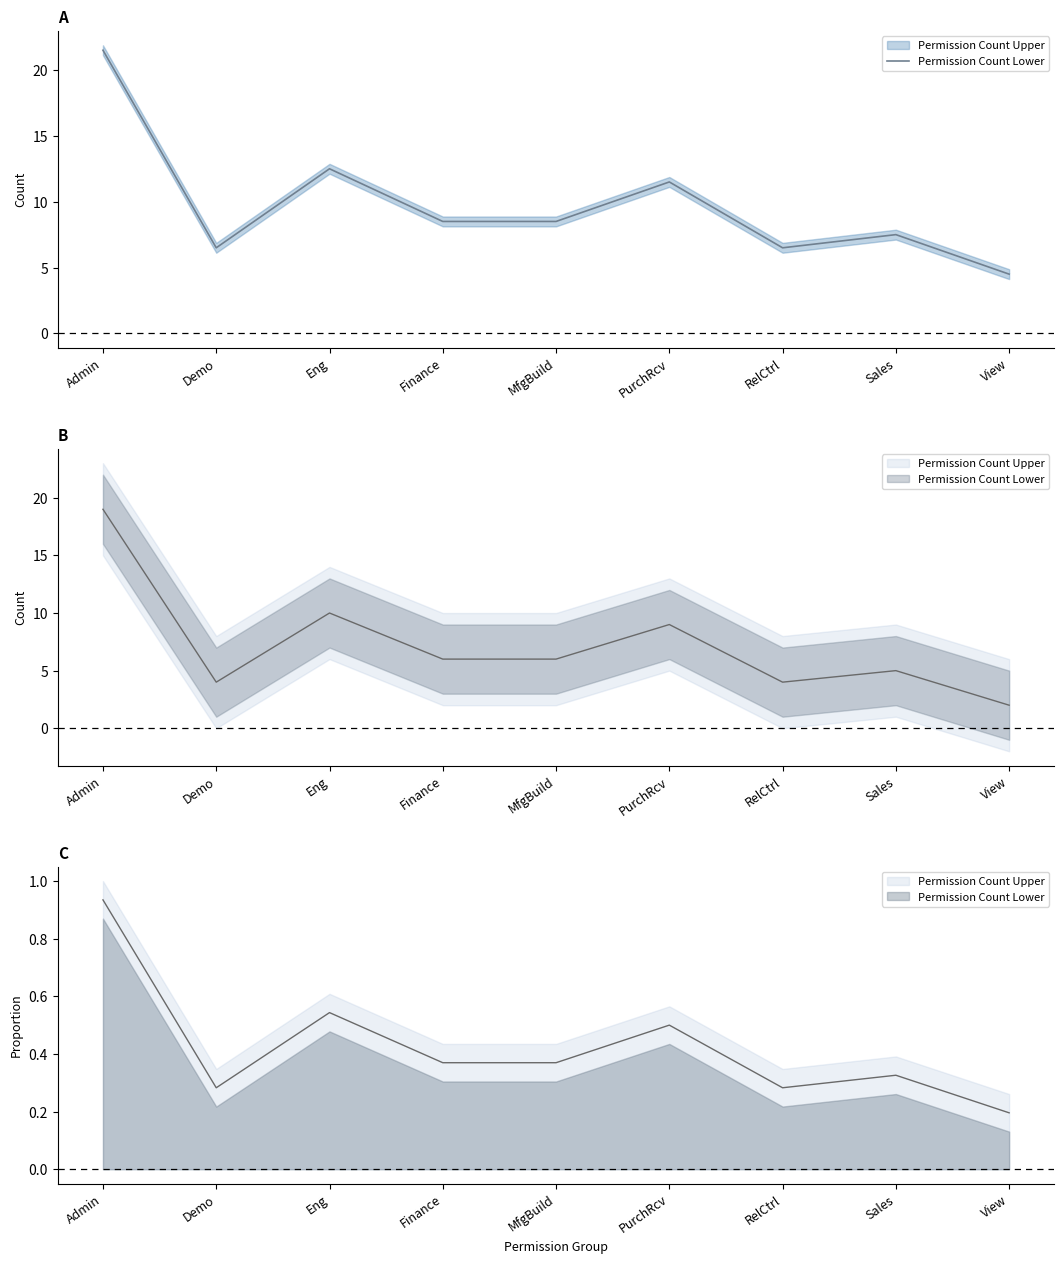

At which label does the data first exceed 8?

Admin